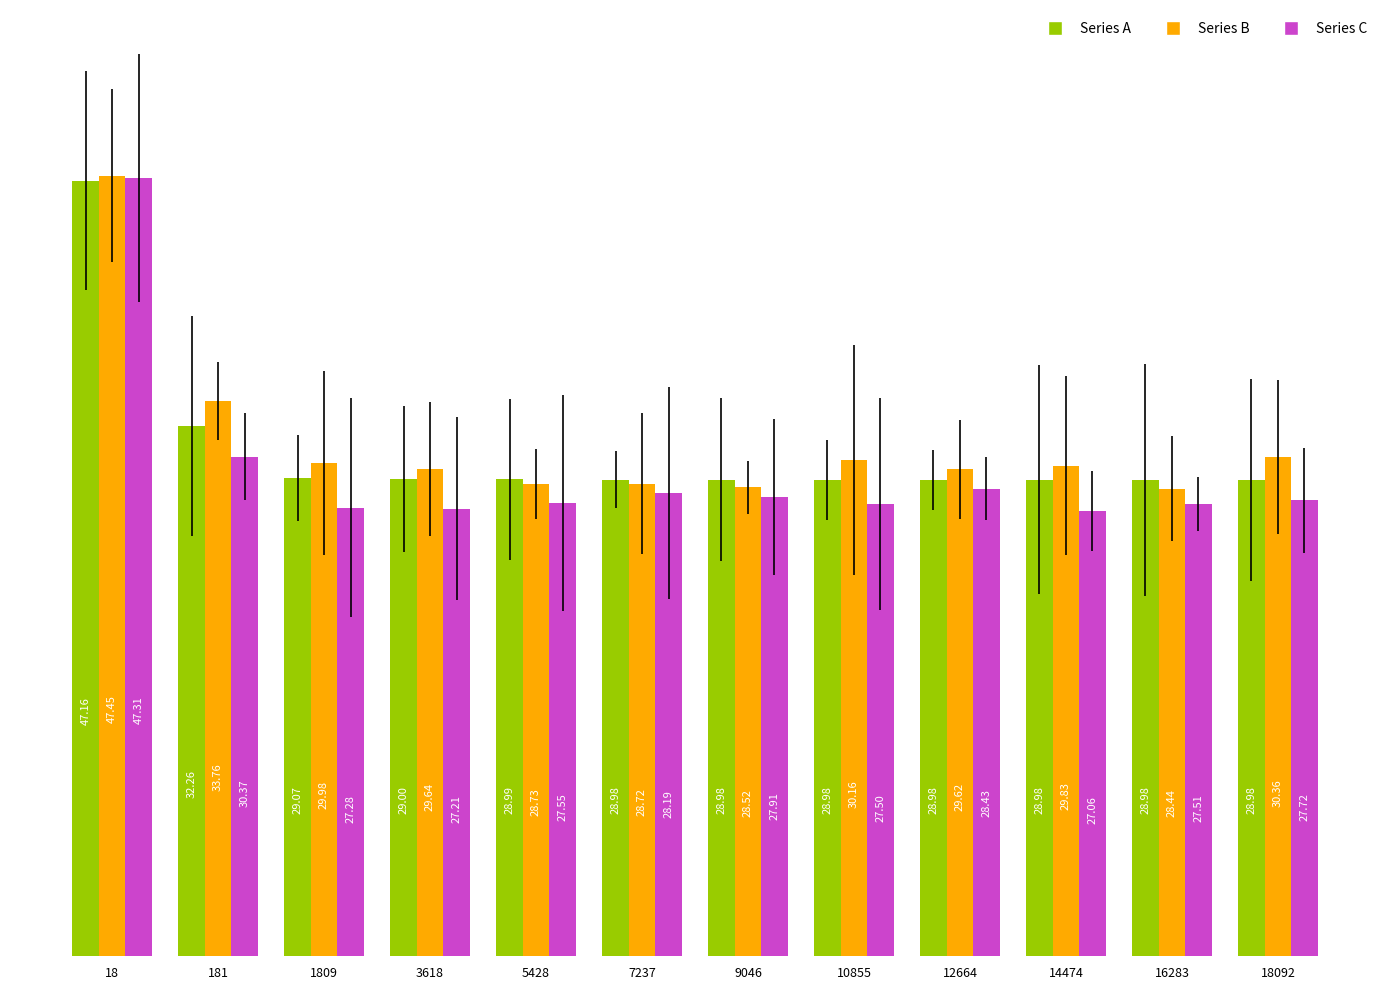

True or false: Series B has a value of 14.6 at 3618.

False